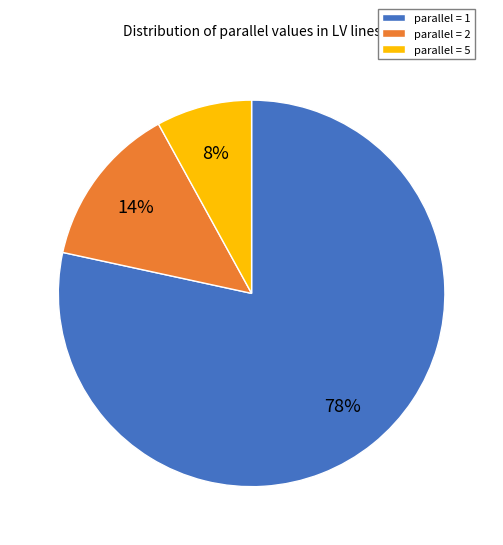

Is there any slice that represents more than half of the pie?

Yes